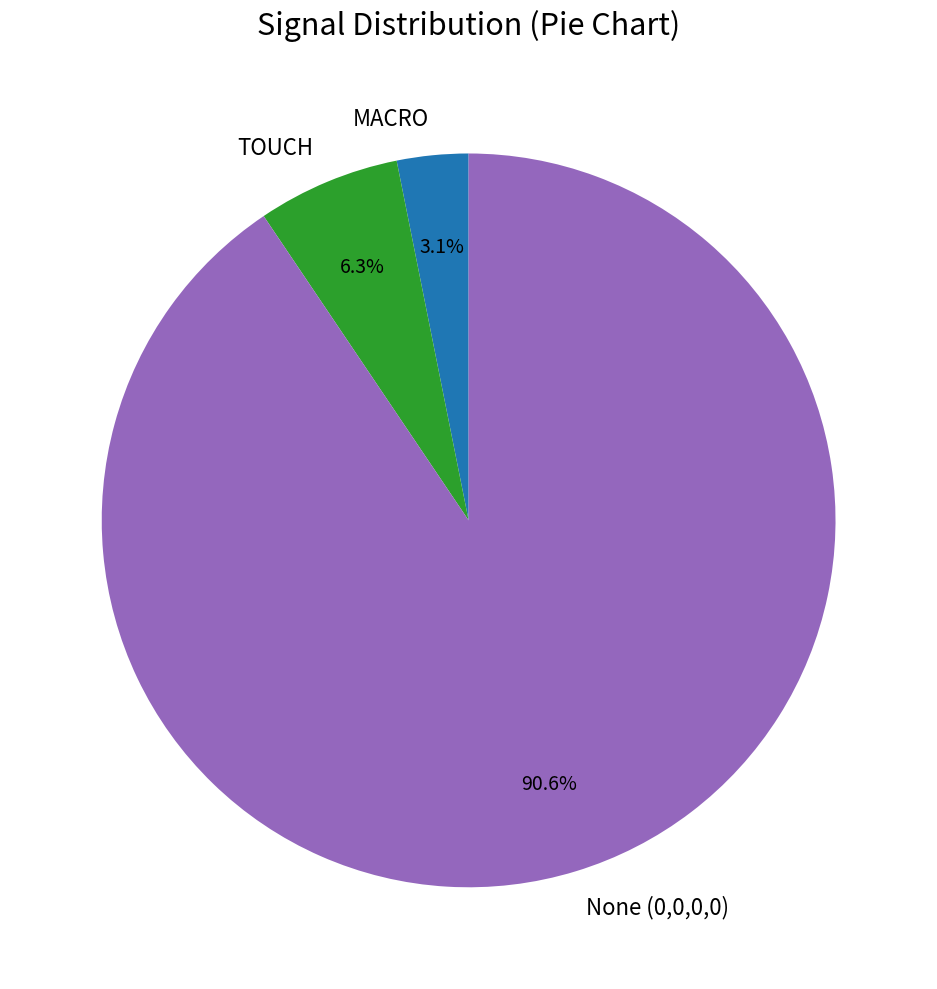

What is the ratio of the value at TOUCH to the value at MACRO?

2.0